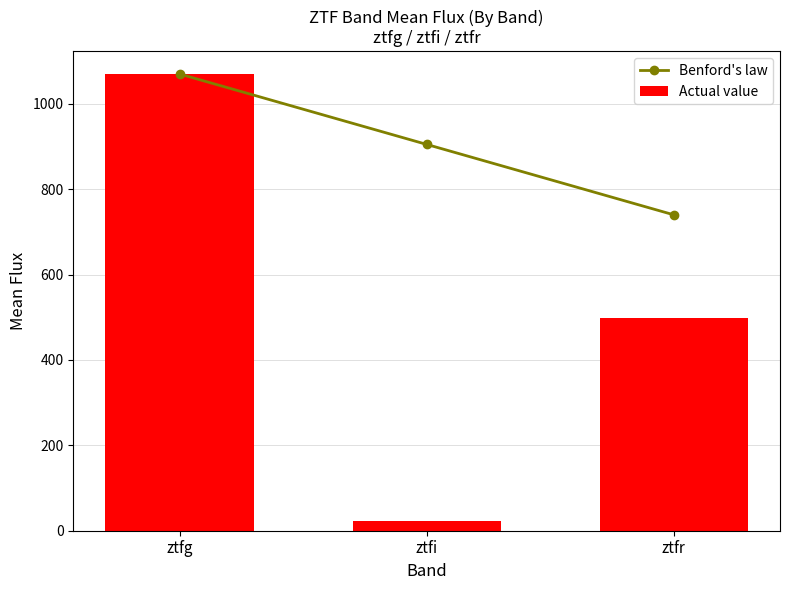

True or false: Actual value has a value of 23.0 at ztfi.

True